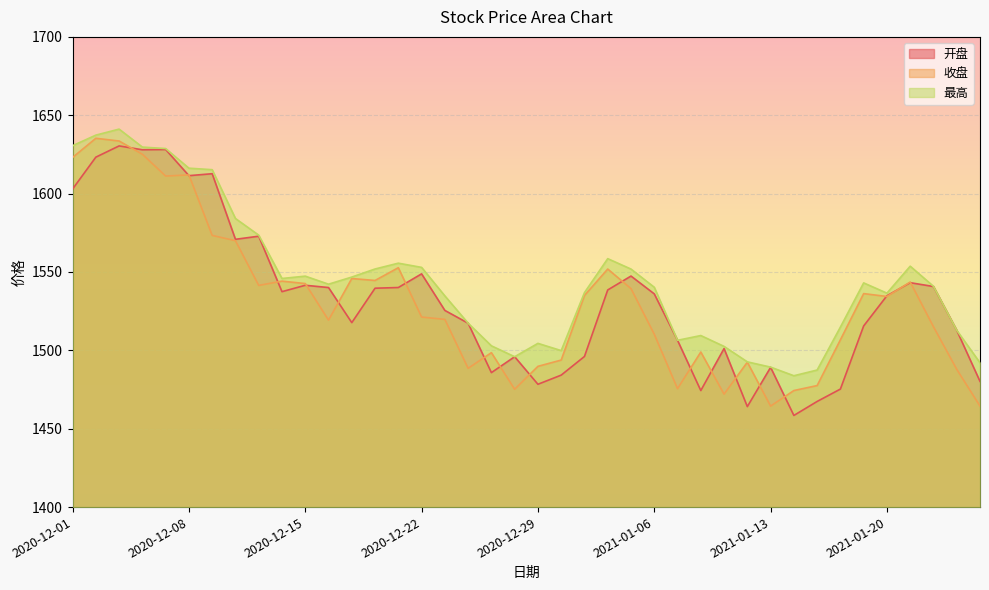

How many interior local peaks does the 最高 series have?

8